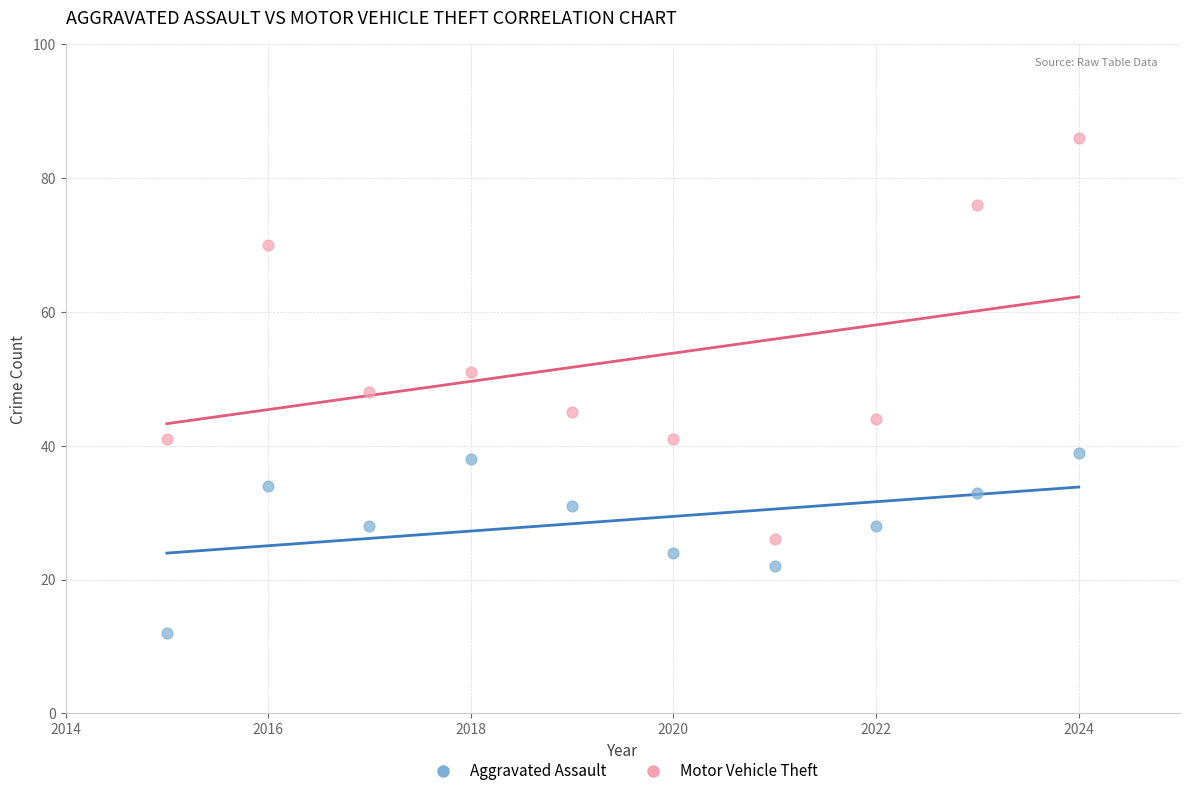

What are all the series names shown in the legend?

Aggravated Assault, Motor Vehicle Theft